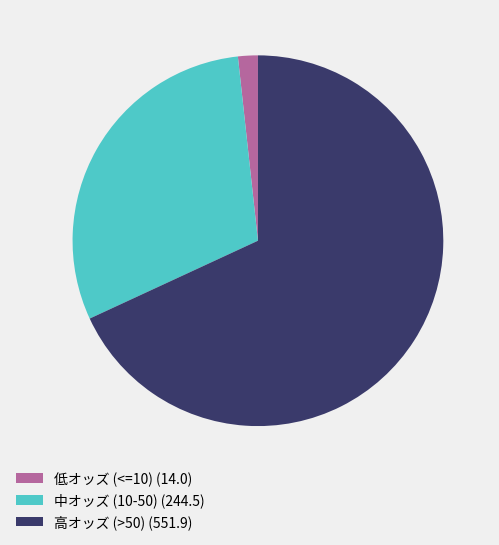

Which category has the biggest portion of the pie?

高オッズ (>50) (551.9)